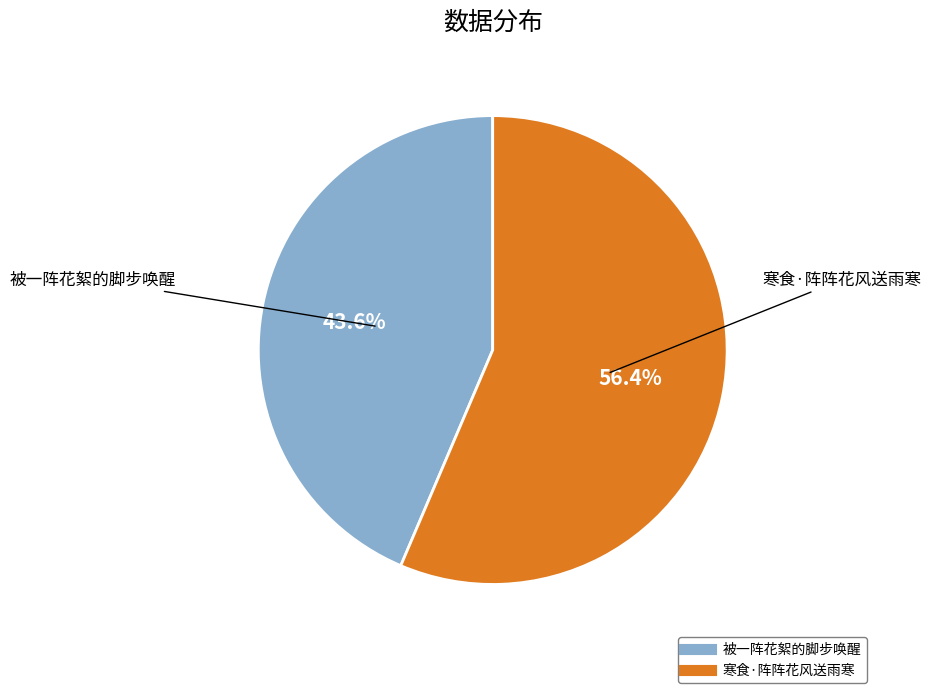

Which slice represents more than half of the pie?

寒食·阵阵花风送雨寒